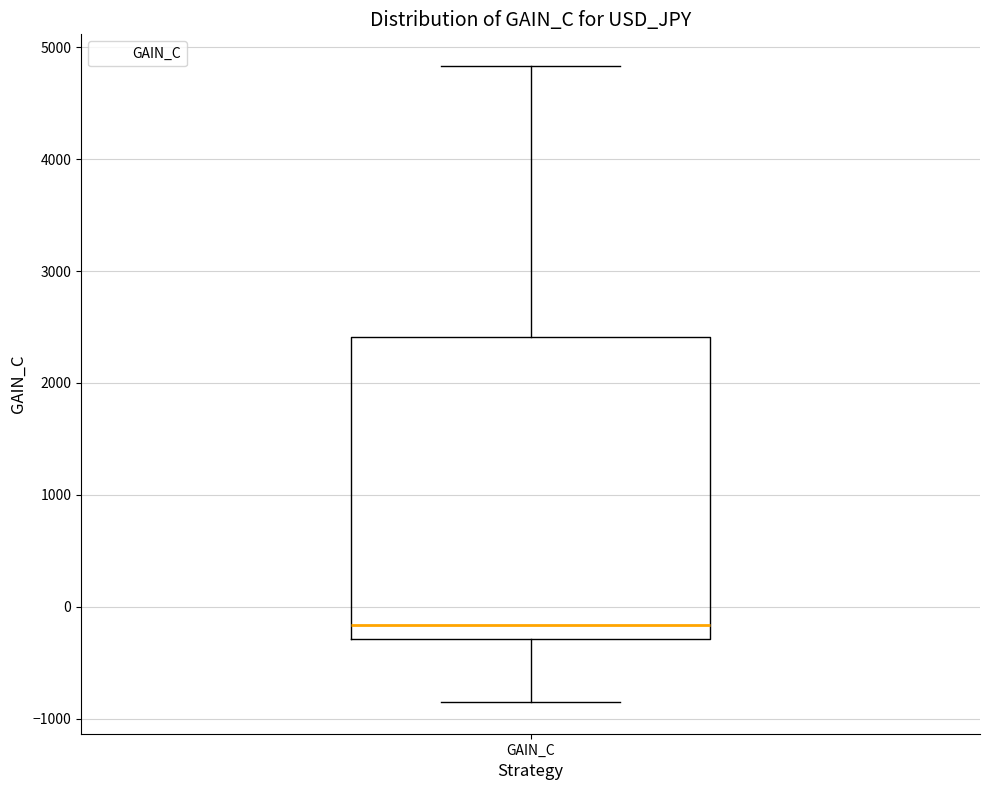

Transcribe this box plot: give where the median line is, the range the box spans, and where the two whiskers end, as read against the y-axis. The values are not printed on the chart, so give them approximately, as read against the axis.

median -200, box -300 to 2400, whiskers -900 to 4800